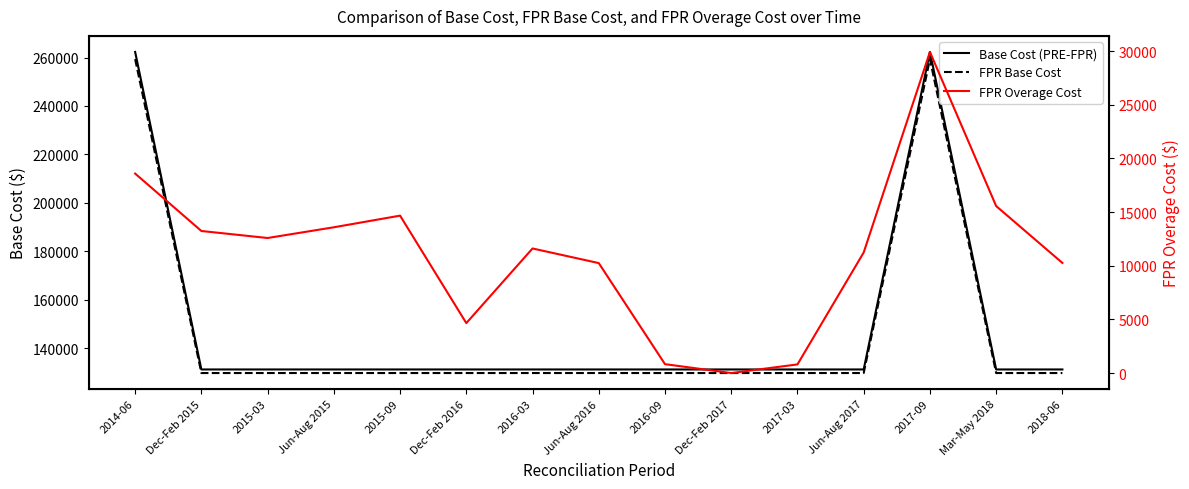

What position from the right is Mar-May 2018?

2